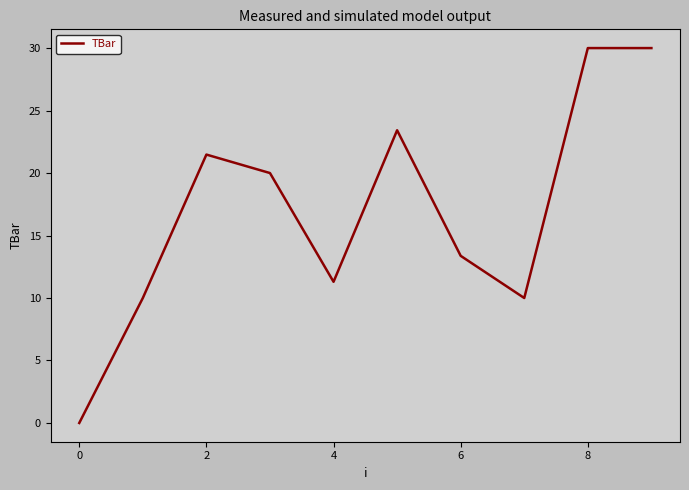

What is the sum of all values?

169.6